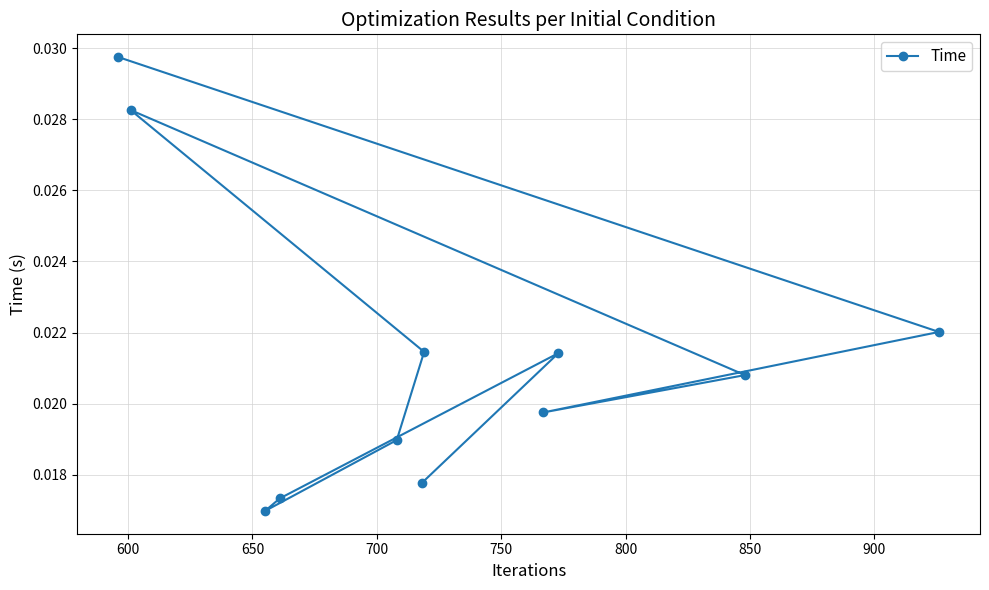

How many values are between 0 and 1?

11